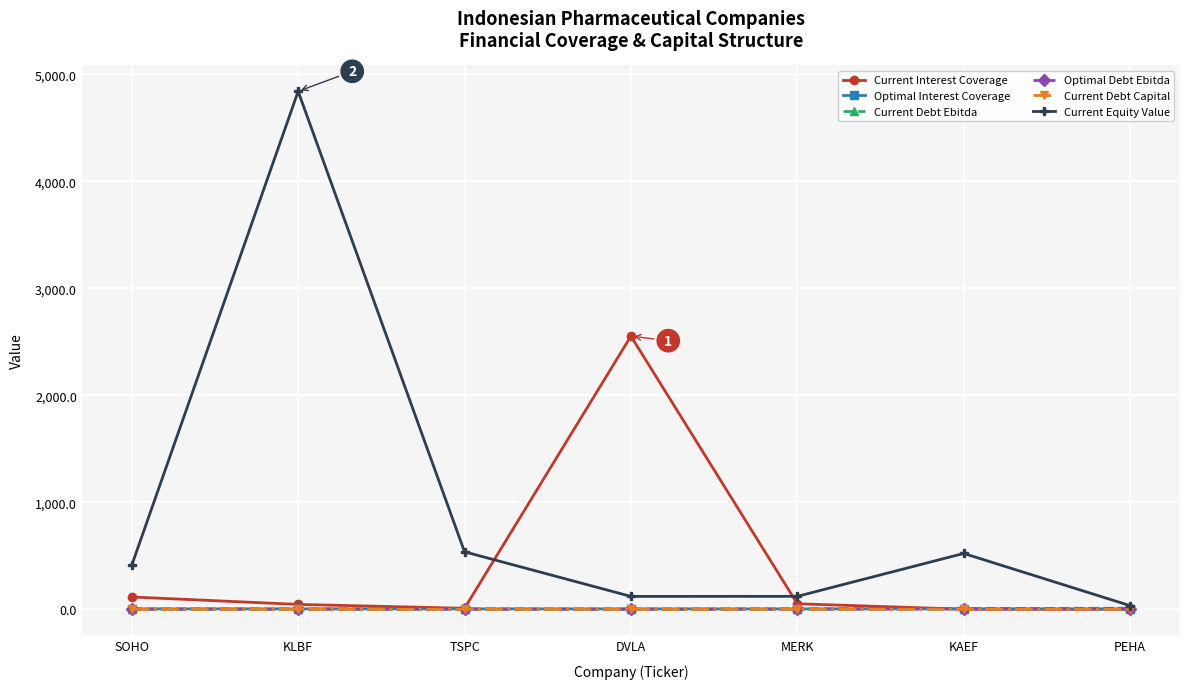

At which label does Current Interest Coverage reach its peak?

DVLA